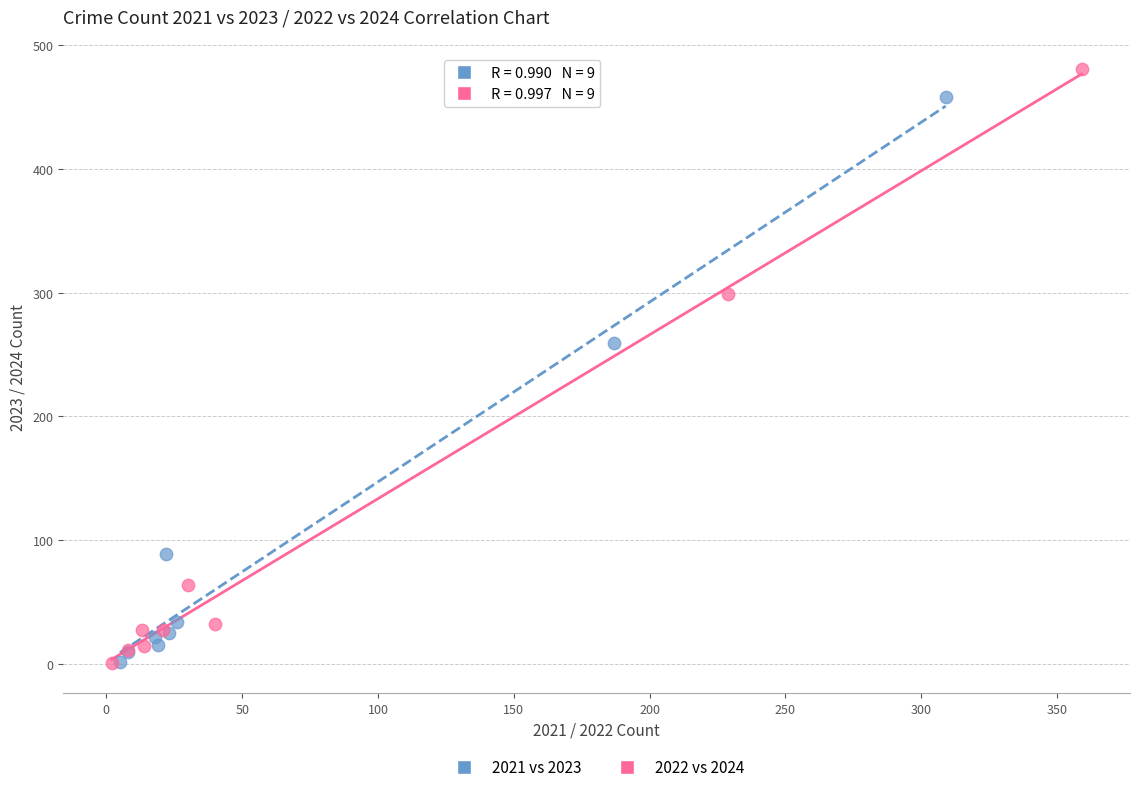

Which series has the widest spread of Y values?

2022 vs 2024